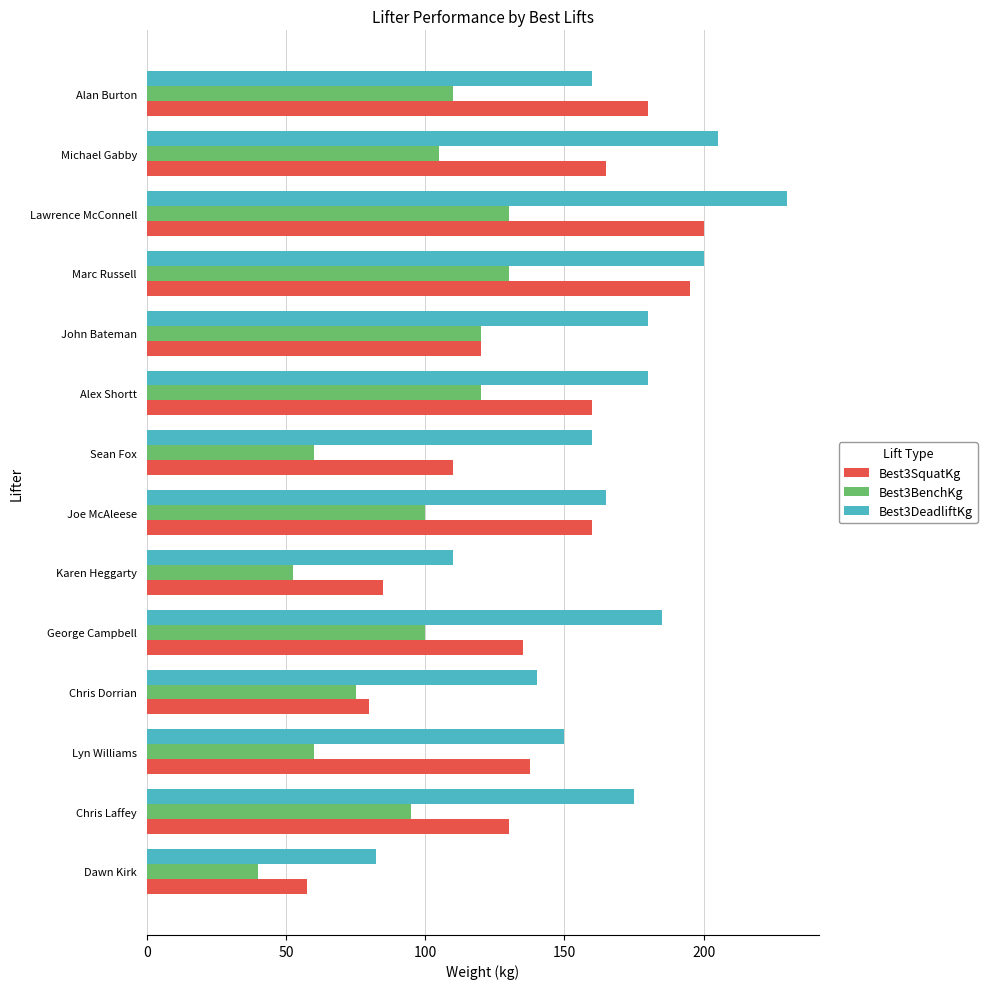

What are all the series names shown in the legend?

Best3SquatKg, Best3BenchKg, Best3DeadliftKg